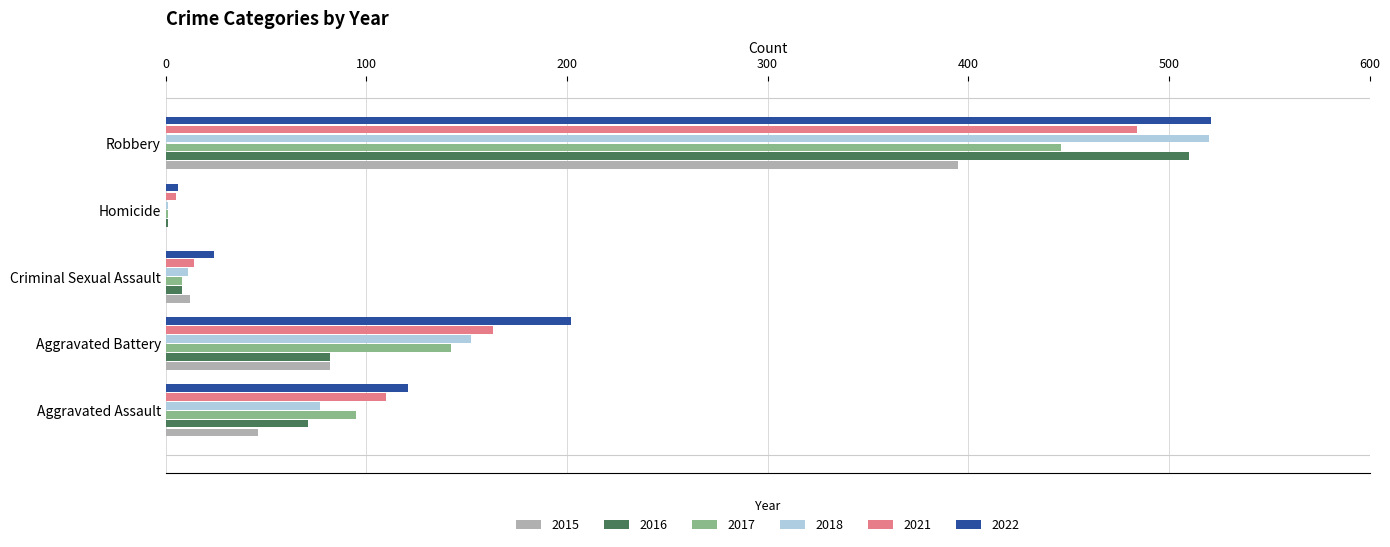

Which series has the widest spread of values?

2018